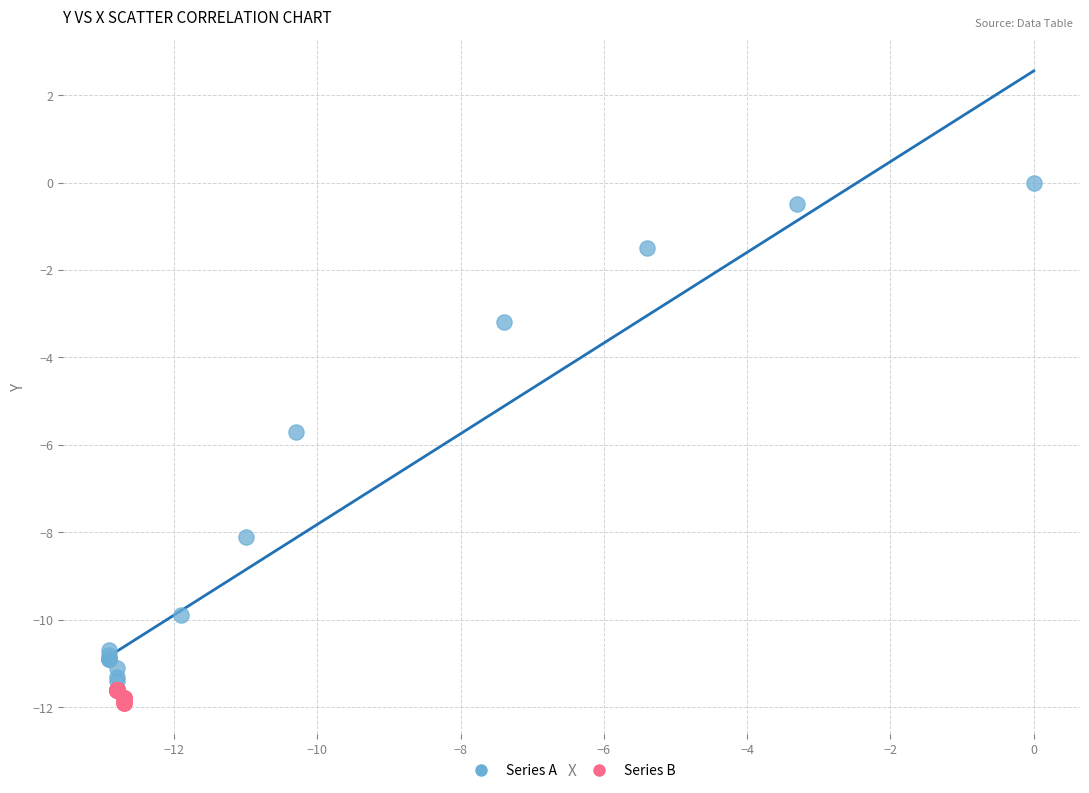

What are all the series names shown in the legend?

Series A, Series B